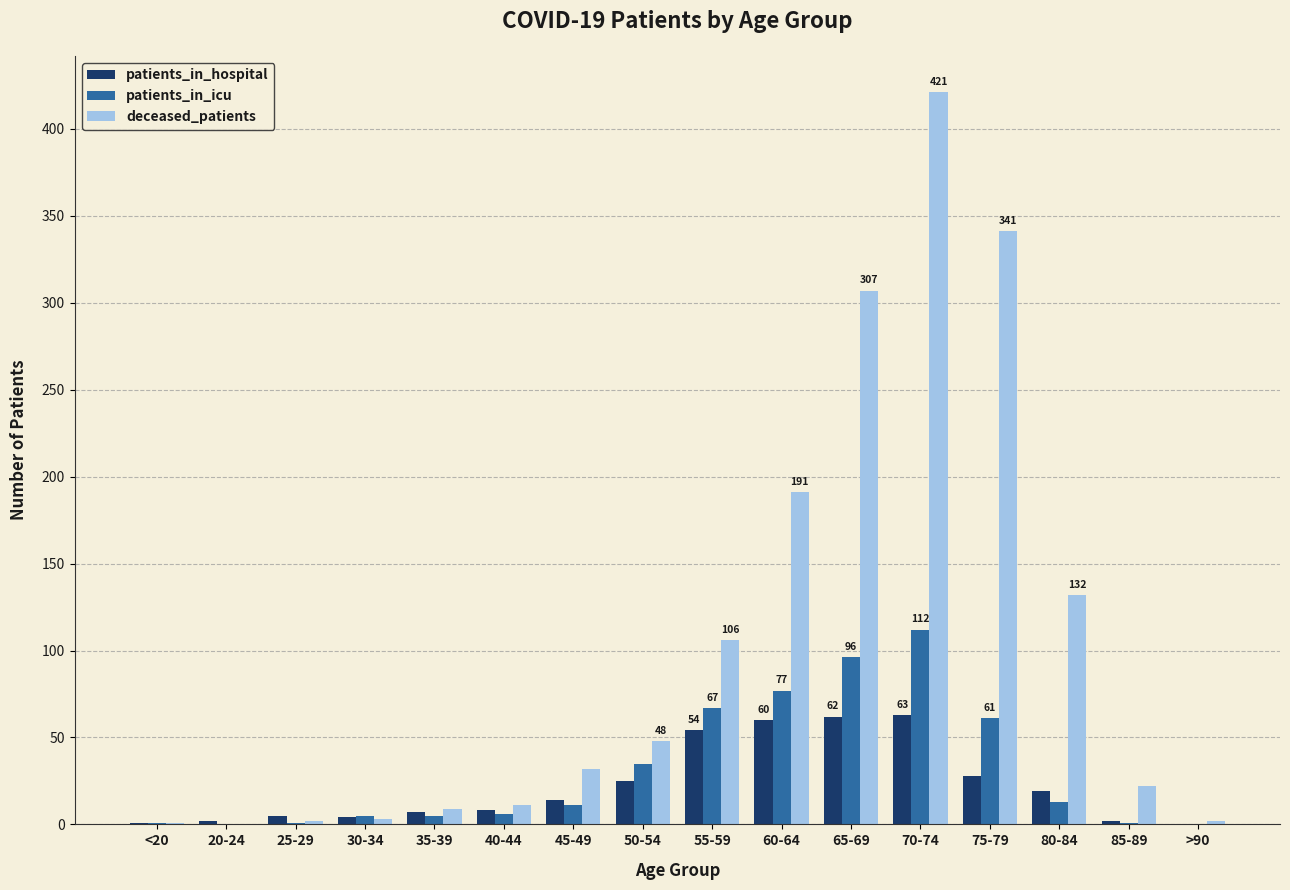

Is the value of patients_in_hospital at 45-49 greater than the value of deceased_patients at 25-29?

Yes